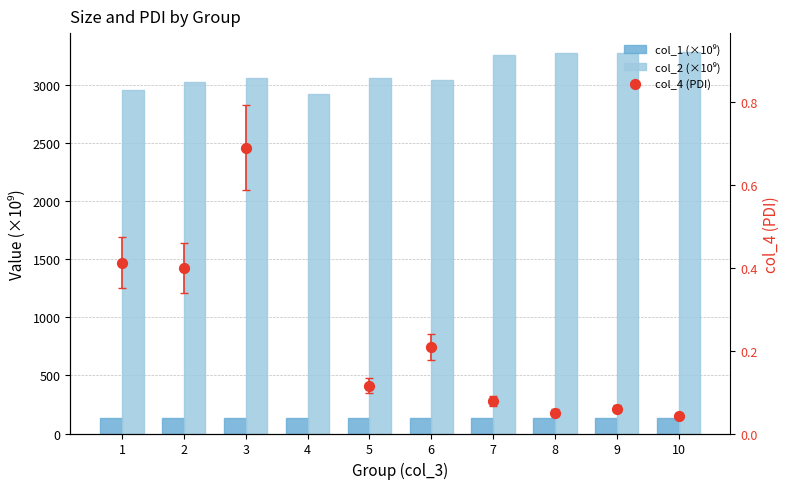

Is the value of col_1 (×10⁹) at 7 greater than the value of col_4 (PDI) at 3?

Yes